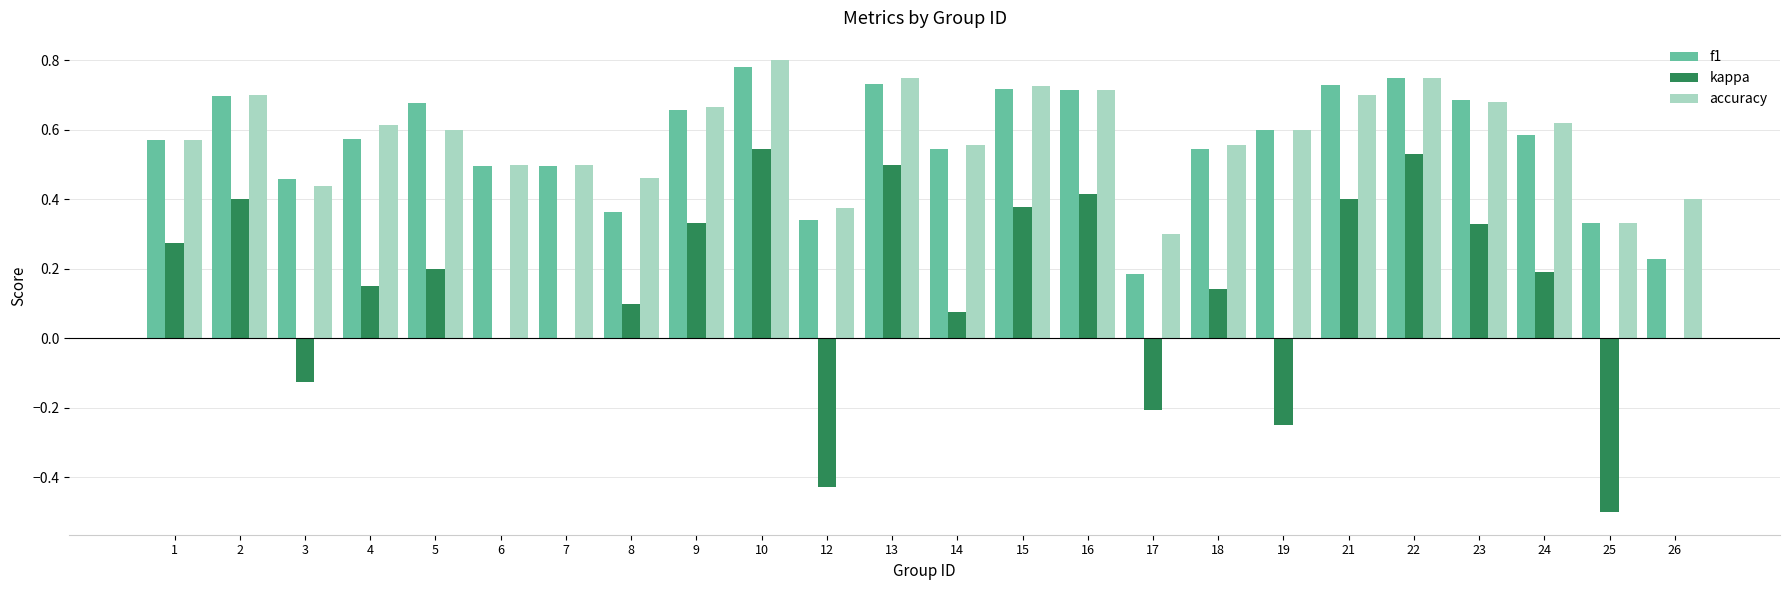

Between 2 and 14, which series saw the biggest shift?

kappa